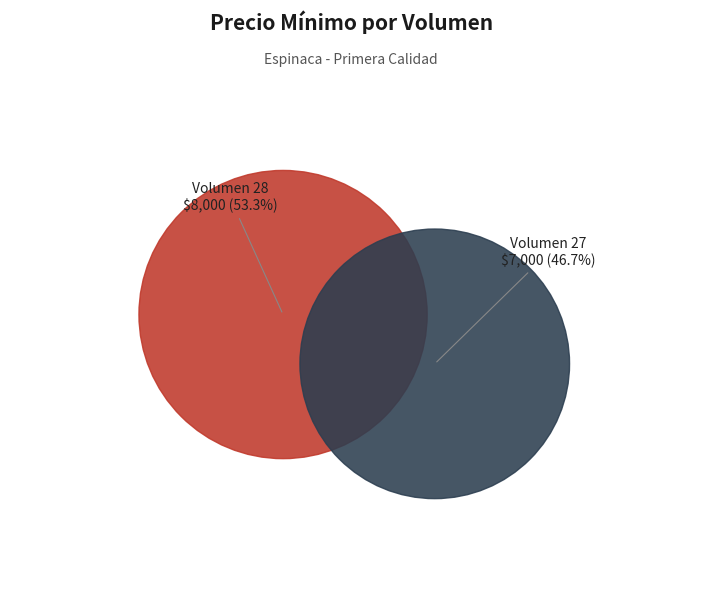

Count the number of slices in the pie.

2